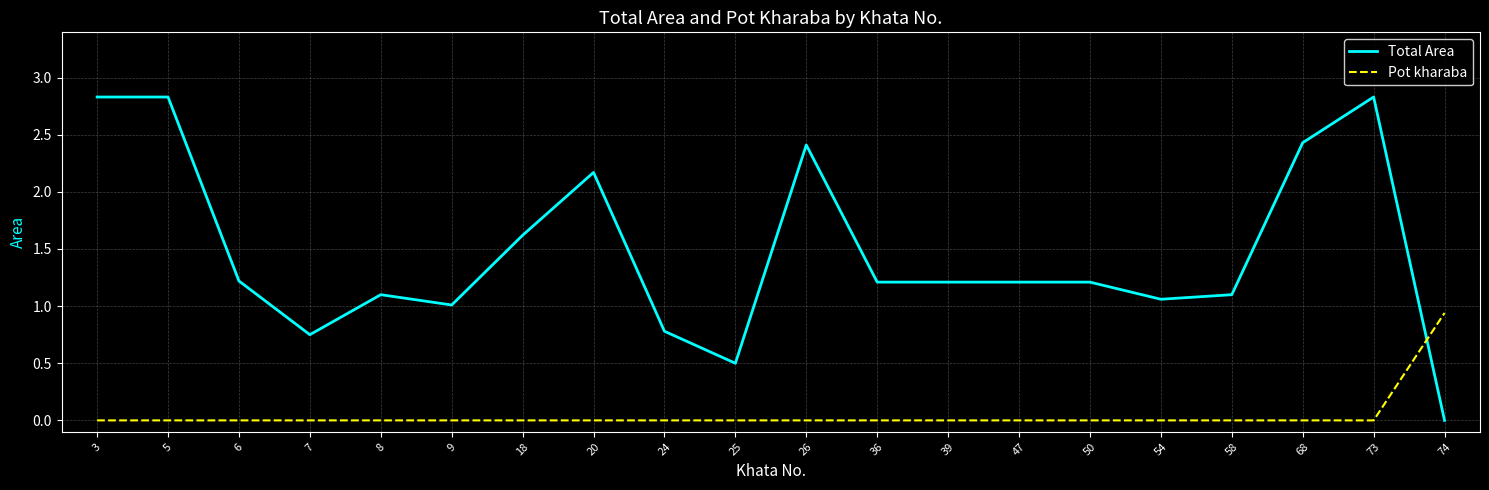

Rank the series at 50 from highest to lowest value.

Total Area, Pot kharaba